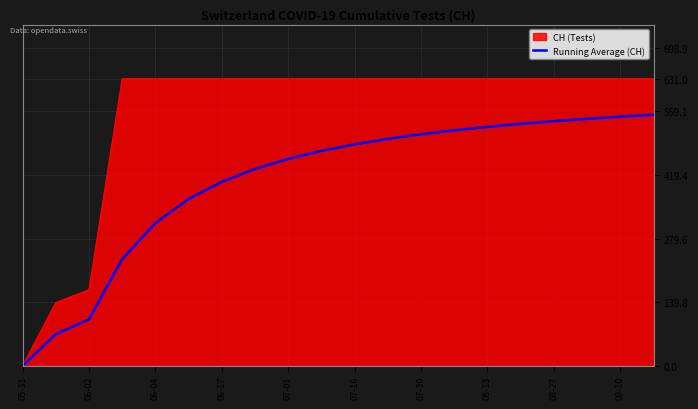

Which series has the widest spread of values?

CH (Tests)